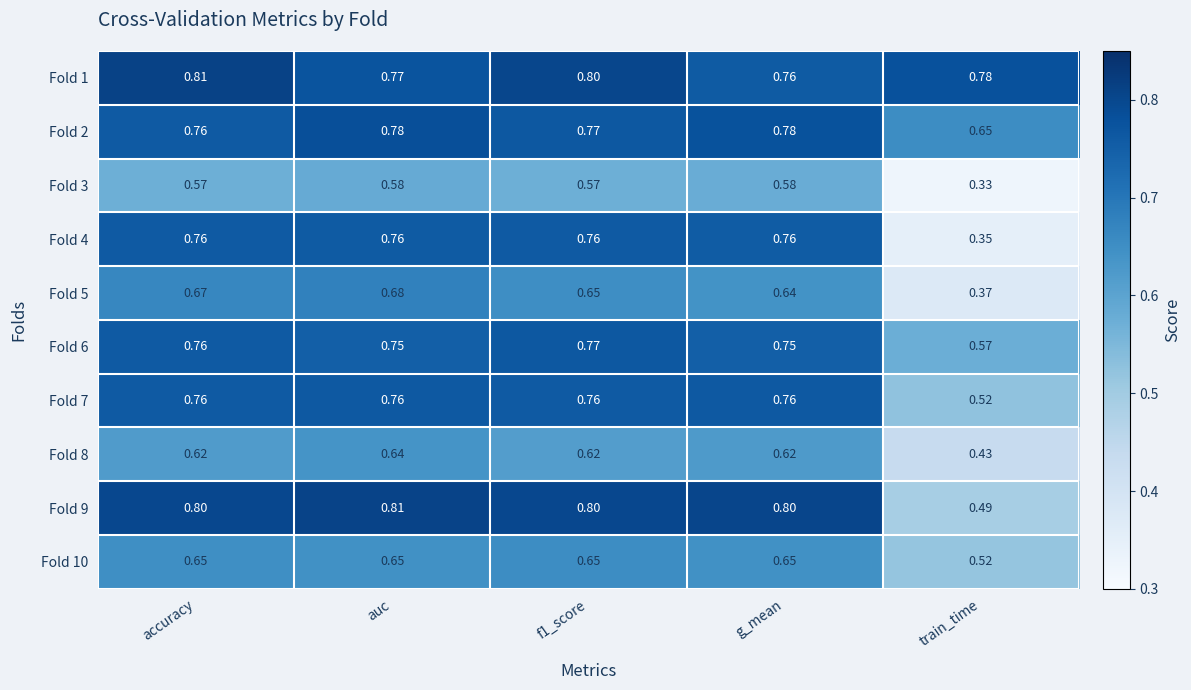

Is the value of Fold 9 at g_mean greater than the value of Fold 6 at auc?

Yes